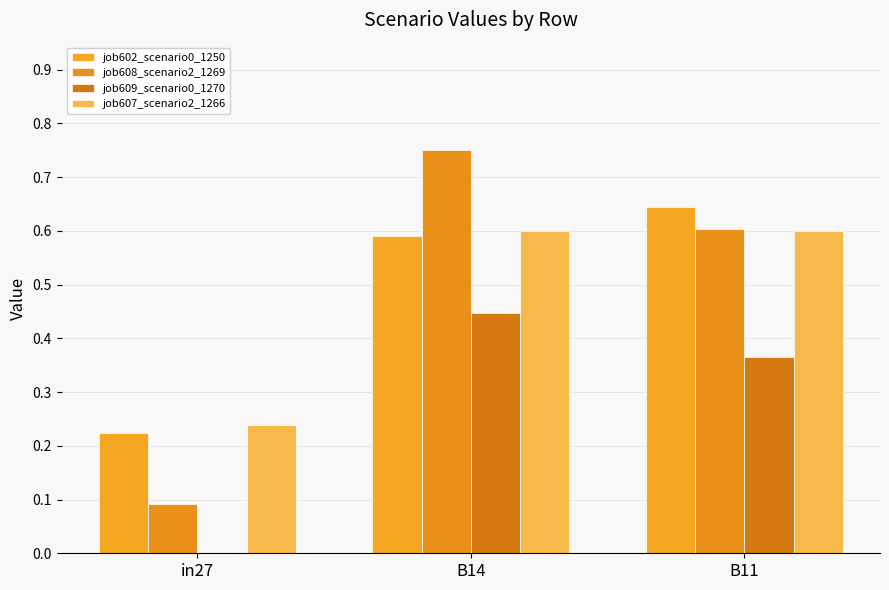

What is the value of the job607_scenario2_1266 bar at the 1st from the left?

0.2